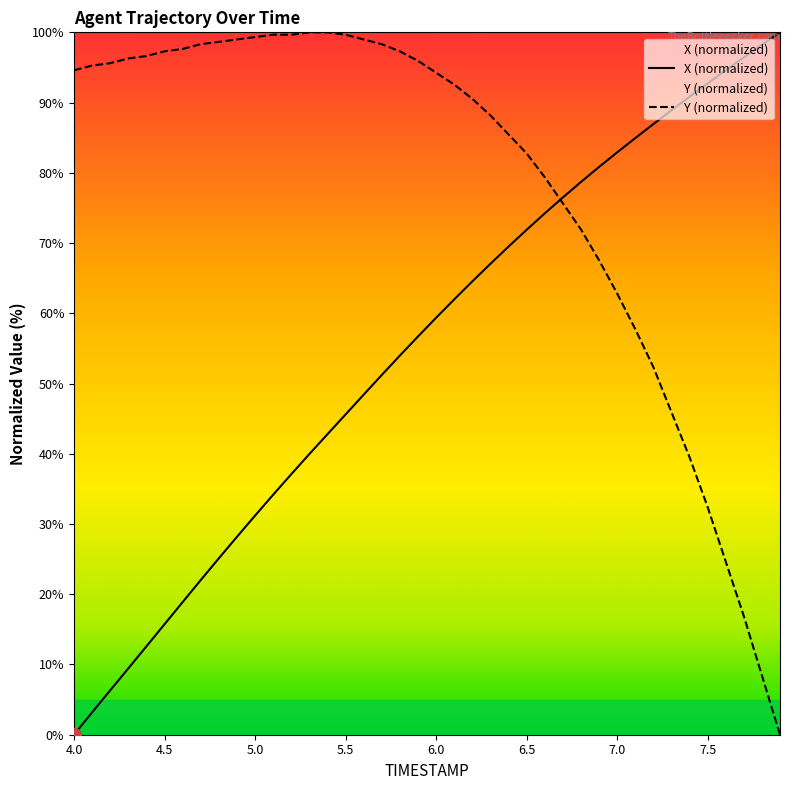

Which label corresponds to the smallest value in the chart?

4.0